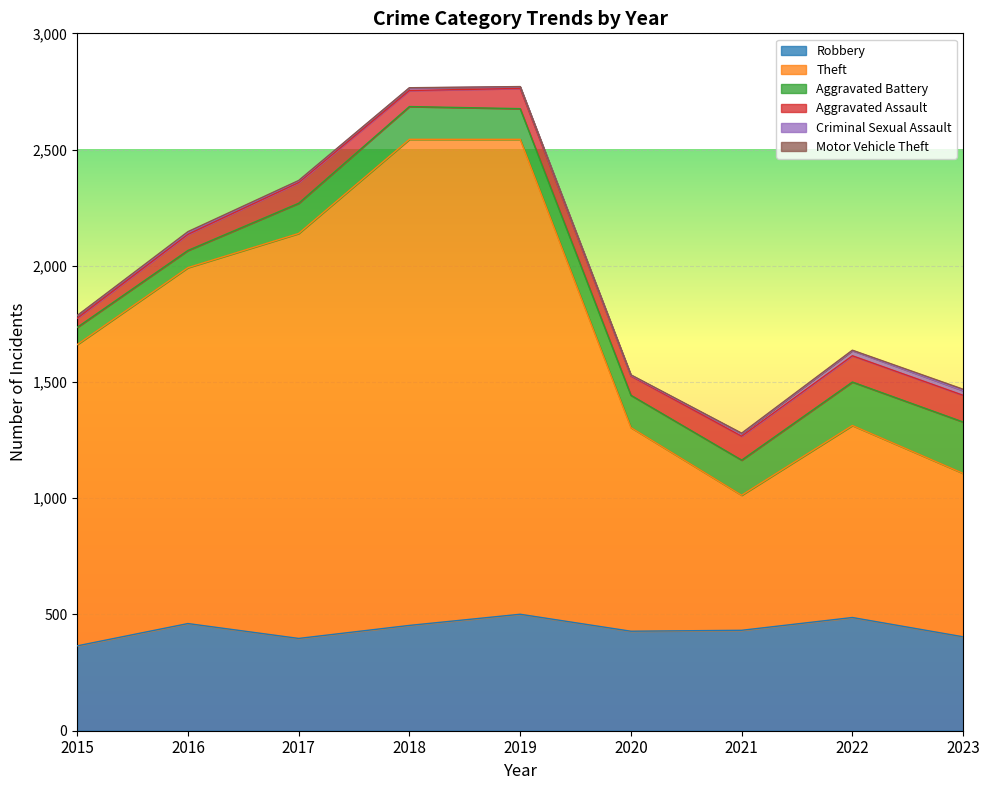

What is the maximum value shown in the chart?

2091